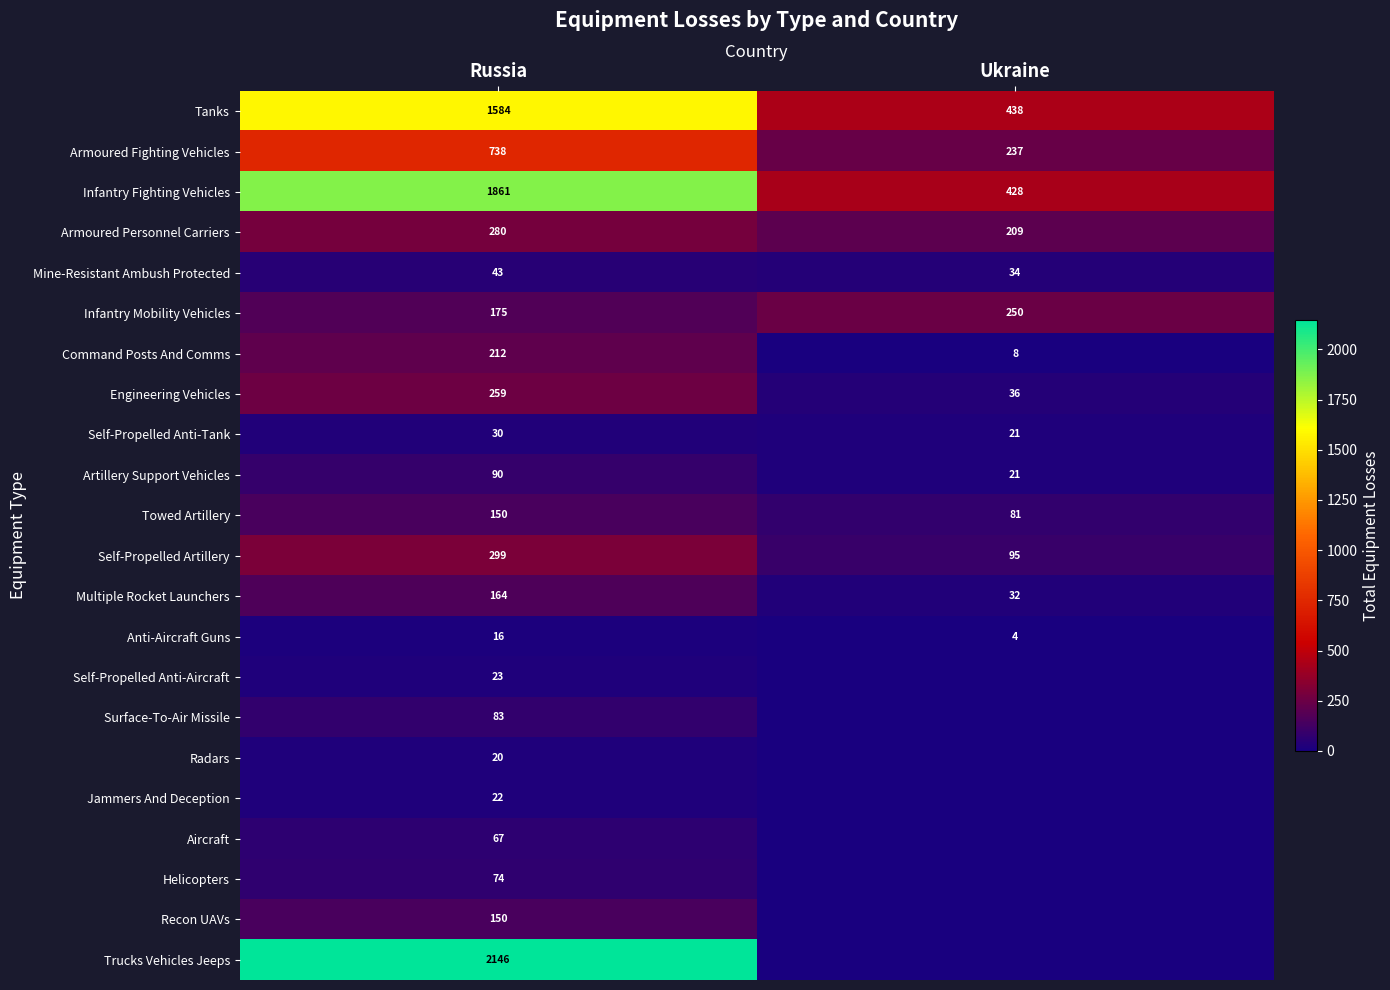

Read the Self-Propelled Anti-Tank value at Russia.

30